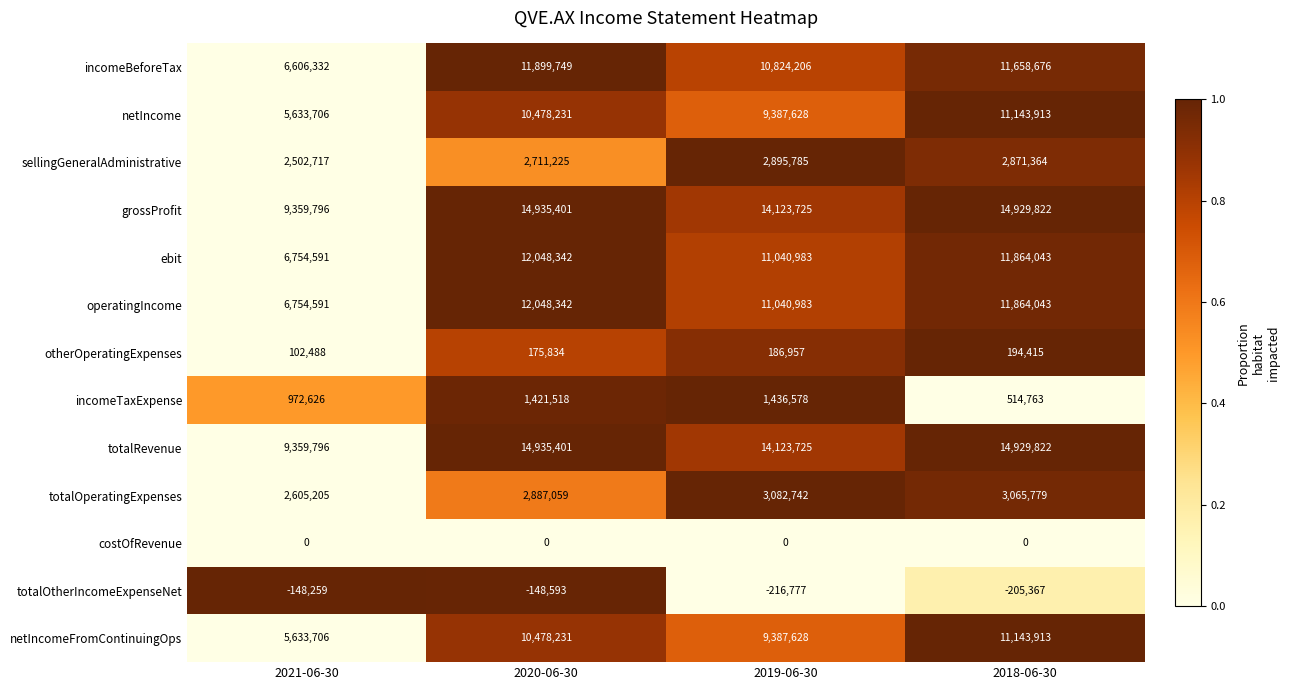

What is the spread (max minus min) of values at 2018-06-30?

15135189